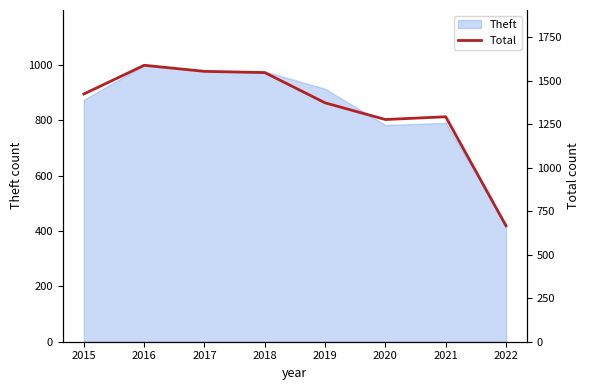

What is the sum of all values?

10731